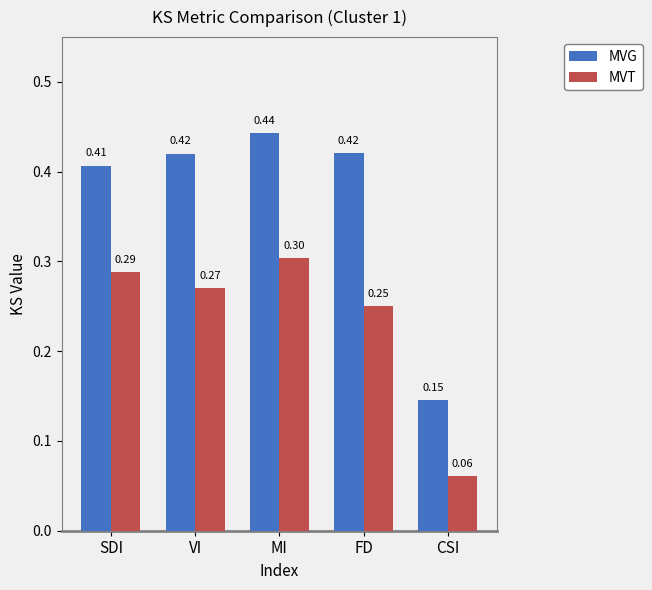

What is the label of the 5th bar from the left?

CSI